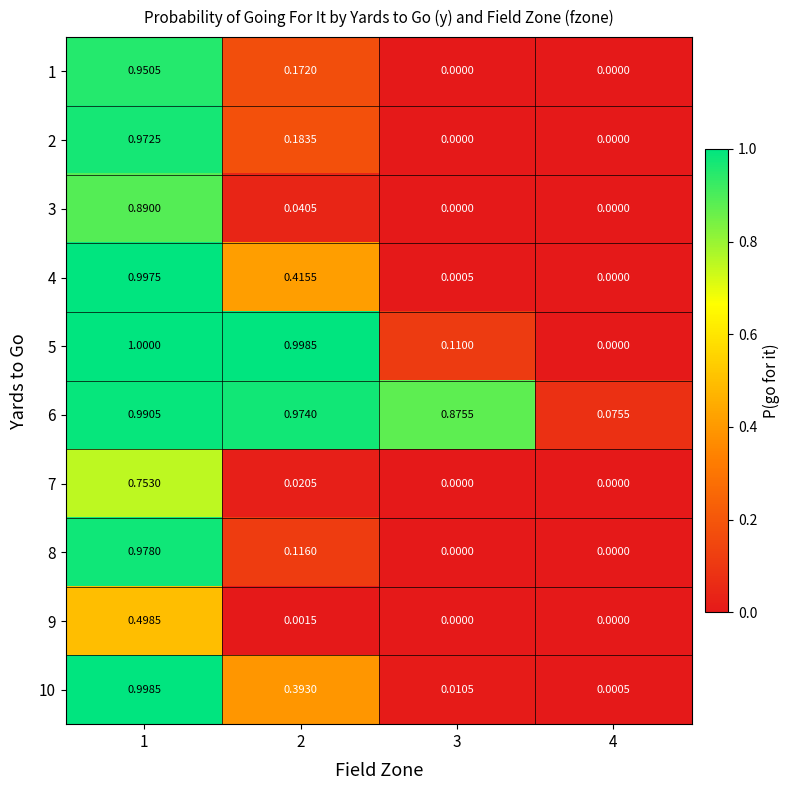

Is the value of 1 at 2 greater than the value of 8 at 2?

Yes